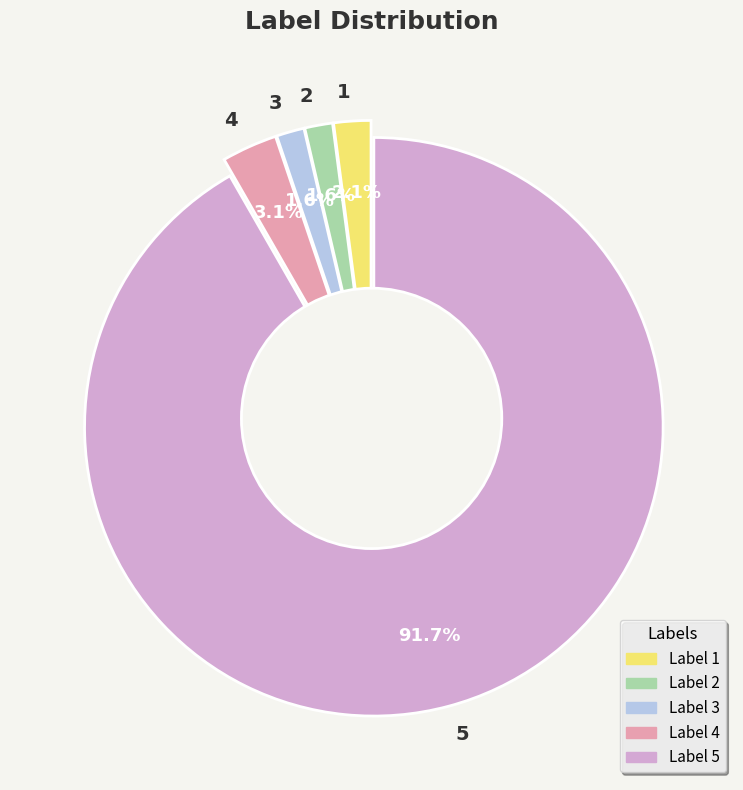

Which slice is the largest?

5